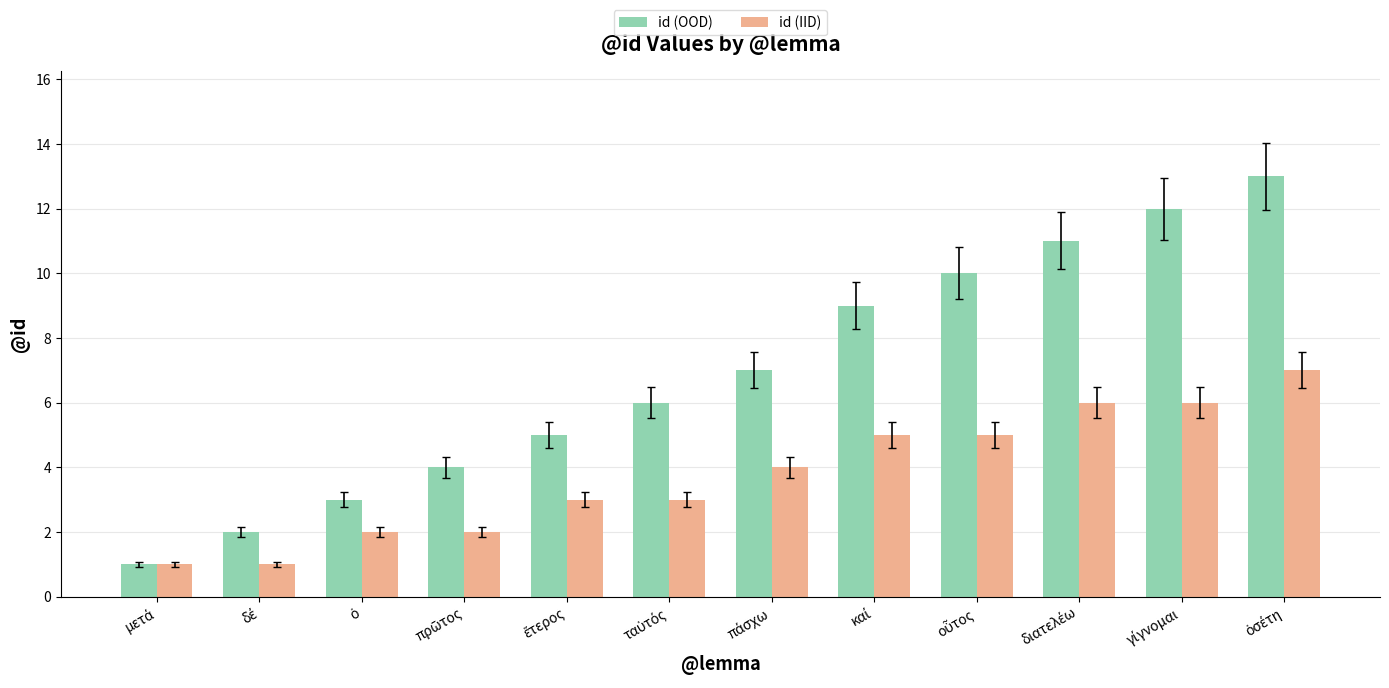

Does the chart contain stacked bars?

No